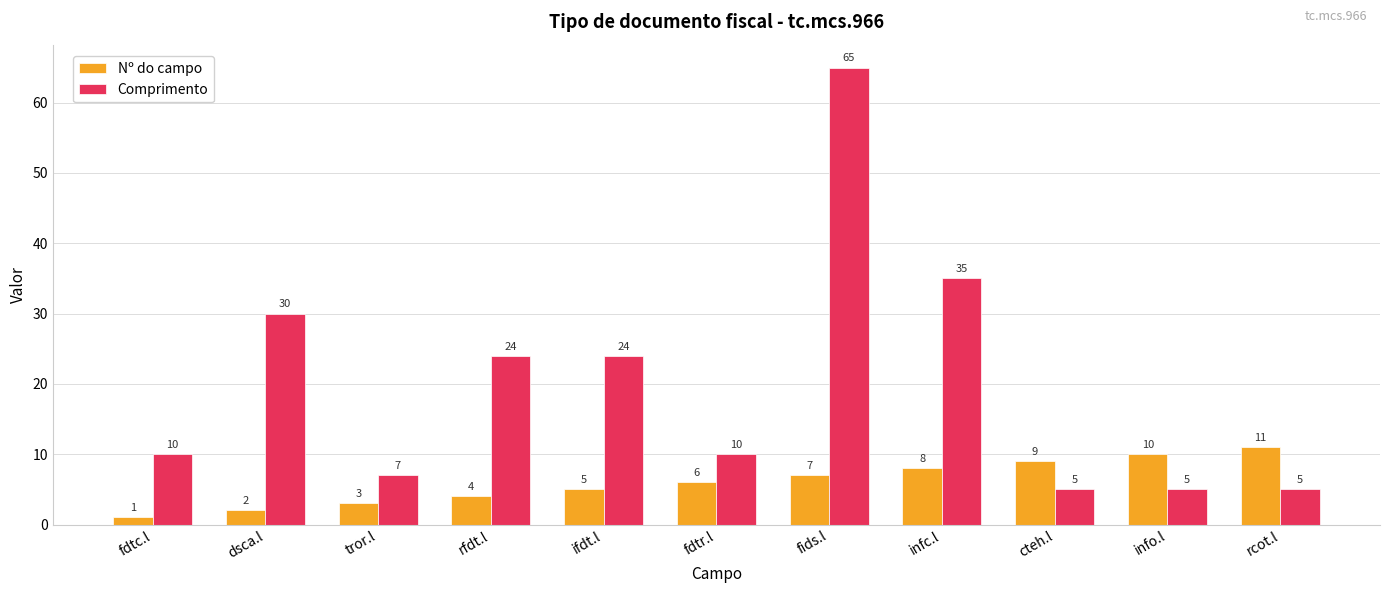

Which category has the lowest value in the Nº do campo series?

fdtc.l